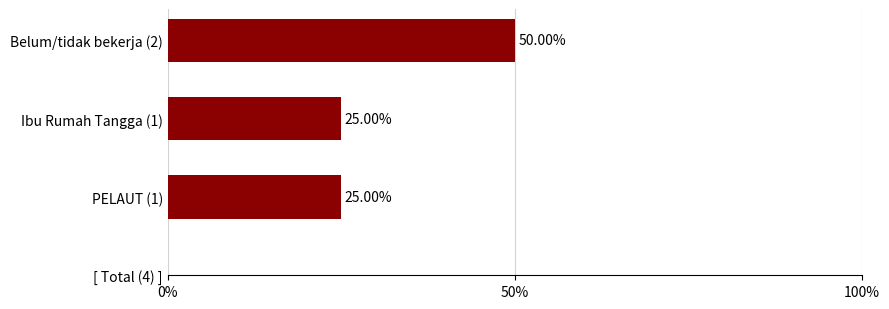

What is the minimum value shown in the chart?

25